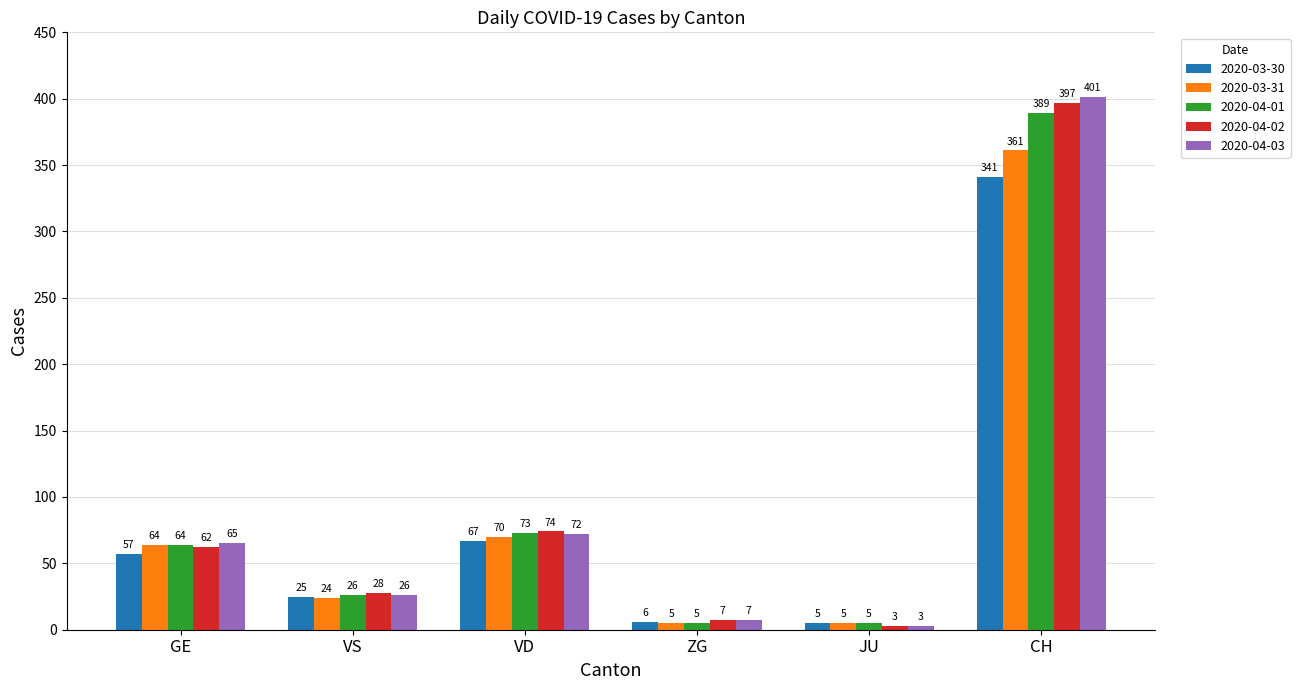

What is the value of the 2020-04-03 bar at the 5th from the left?

3